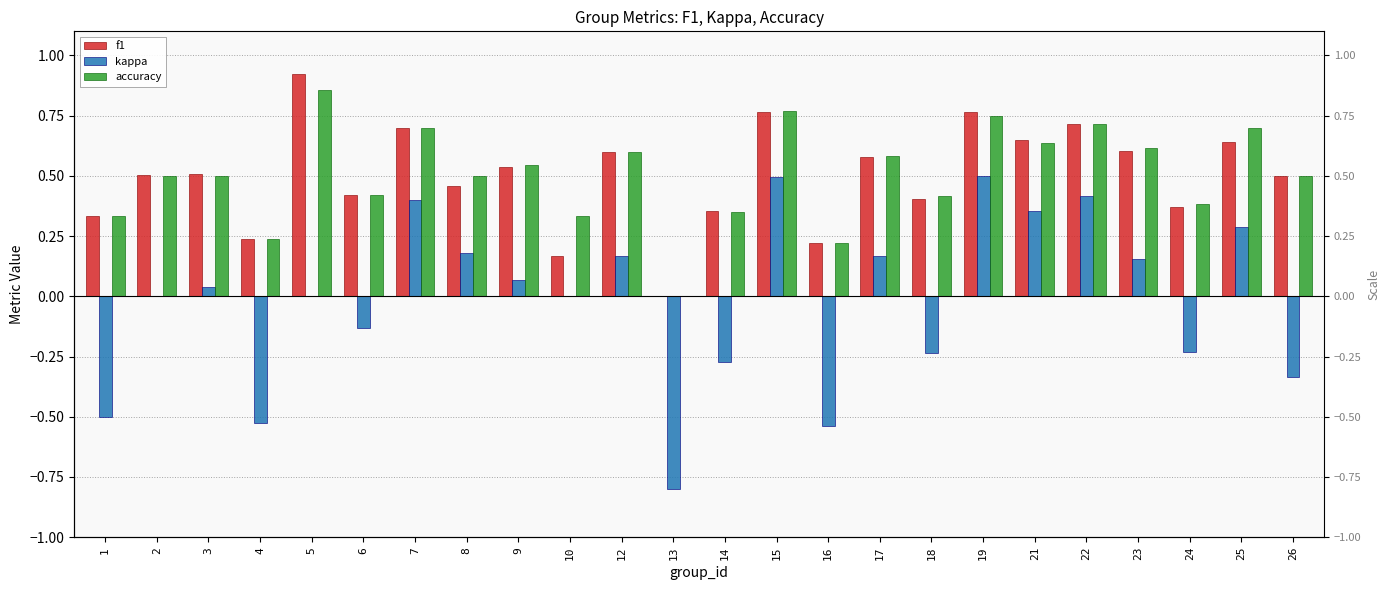

Reading left to right, list all the values displayed in this chart.

f1: 1=0.3	2=0.5	3=0.5	4=0.2	5=0.9	6=0.4	7=0.7	8=0.5	9=0.5	10=0.2	12=0.6	13=0.0	14=0.4	15=0.8	16=0.2	17=0.6	18=0.4	19=0.8	21=0.6	22=0.7	23=0.6	24=0.4	25=0.6	26=0.5
kappa: 1=-0.5	2=0.0	3=0.0	4=-0.5	5=0.0	6=-0.1	7=0.4	8=0.2	9=0.1	10=0.0	12=0.2	13=-0.8	14=-0.3	15=0.5	16=-0.5	17=0.2	18=-0.2	19=0.5	21=0.4	22=0.4	23=0.2	24=-0.2	25=0.3	26=-0.3
accuracy: 1=0.3	2=0.5	3=0.5	4=0.2	5=0.9	6=0.4	7=0.7	8=0.5	9=0.5	10=0.3	12=0.6	13=0.0	14=0.3	15=0.8	16=0.2	17=0.6	18=0.4	19=0.8	21=0.6	22=0.7	23=0.6	24=0.4	25=0.7	26=0.5